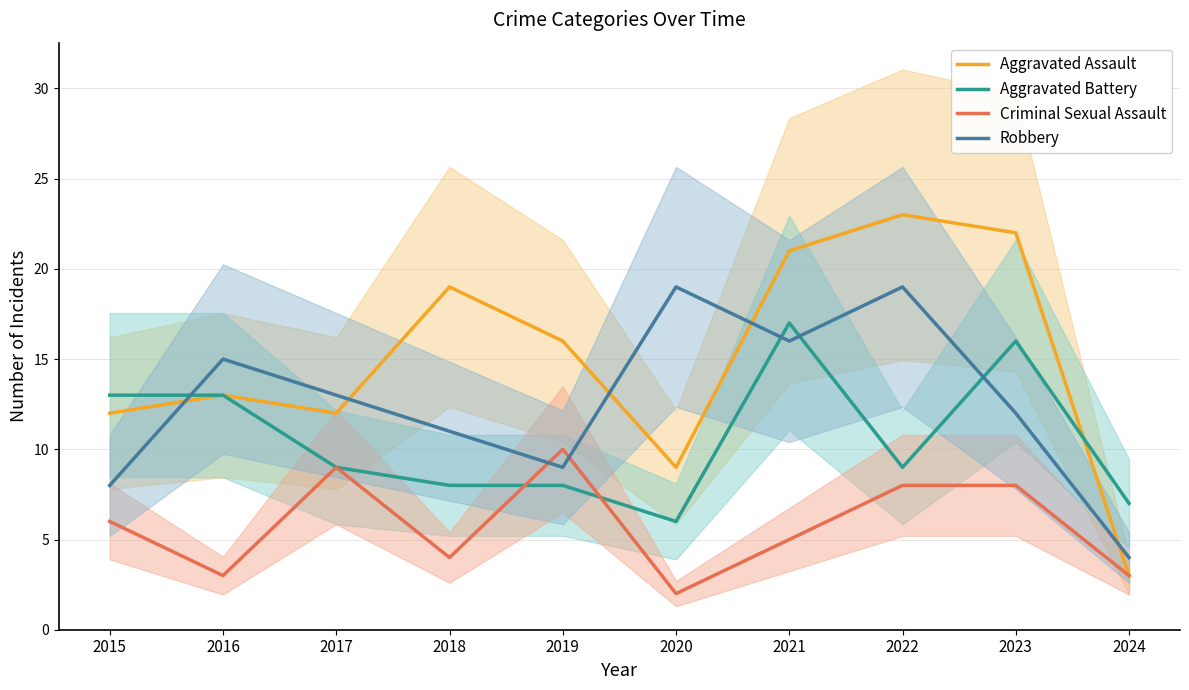

Does the chart display data point markers on the line(s)?

No